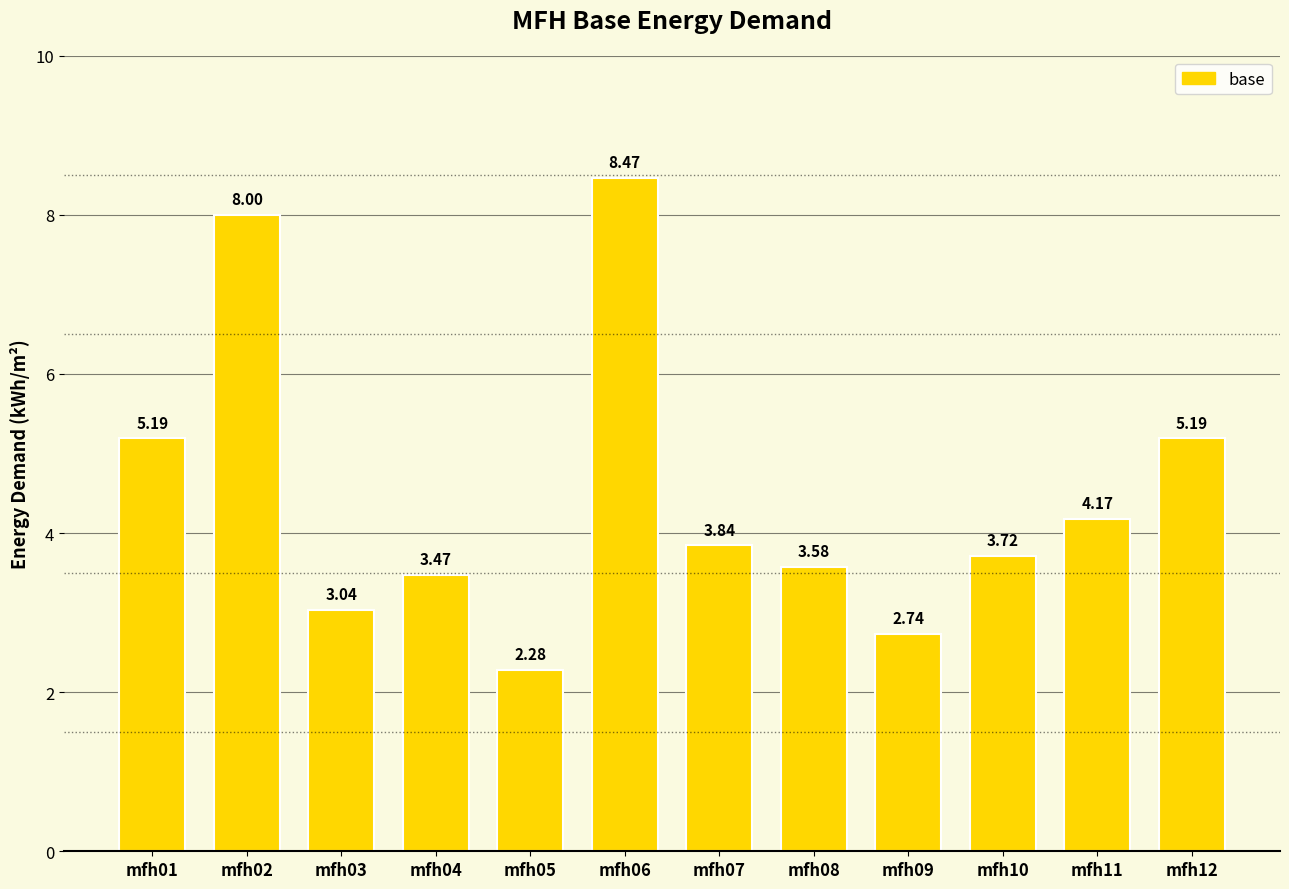

What is the change in value from mfh08 to mfh12?

+1.6